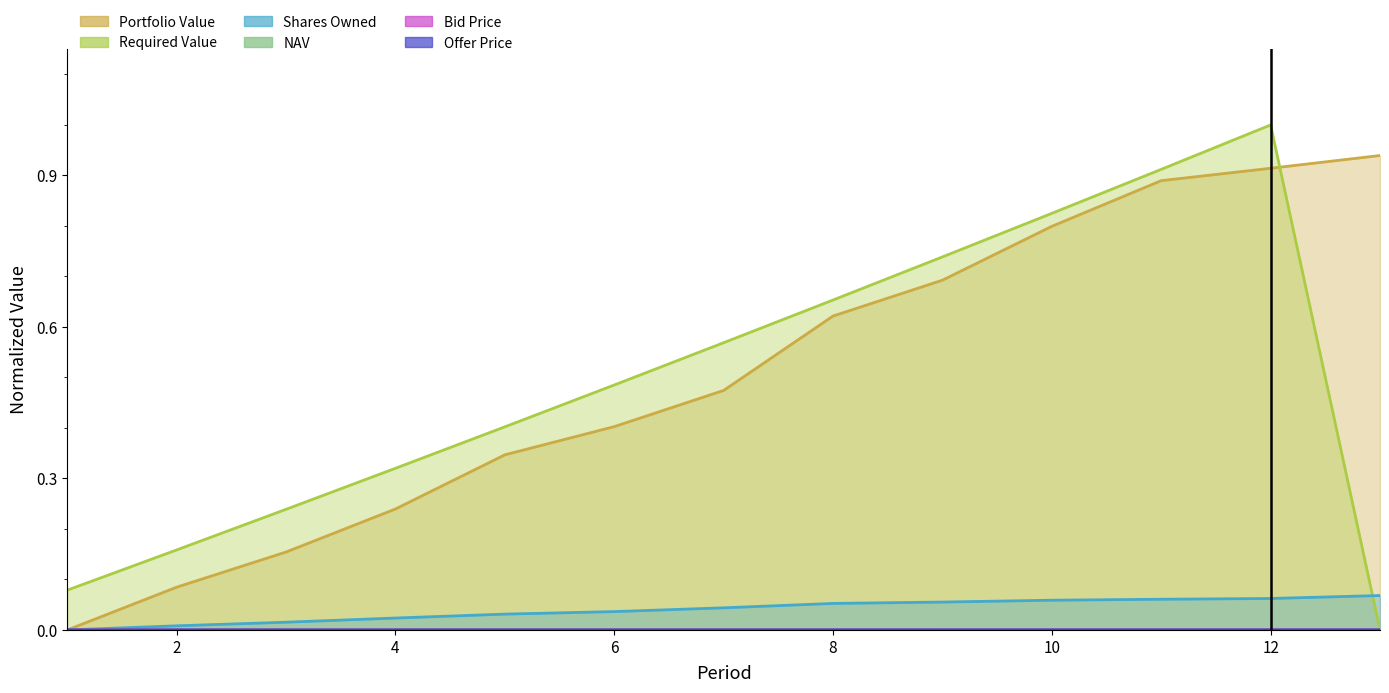

Does the chart have visible grid lines?

No